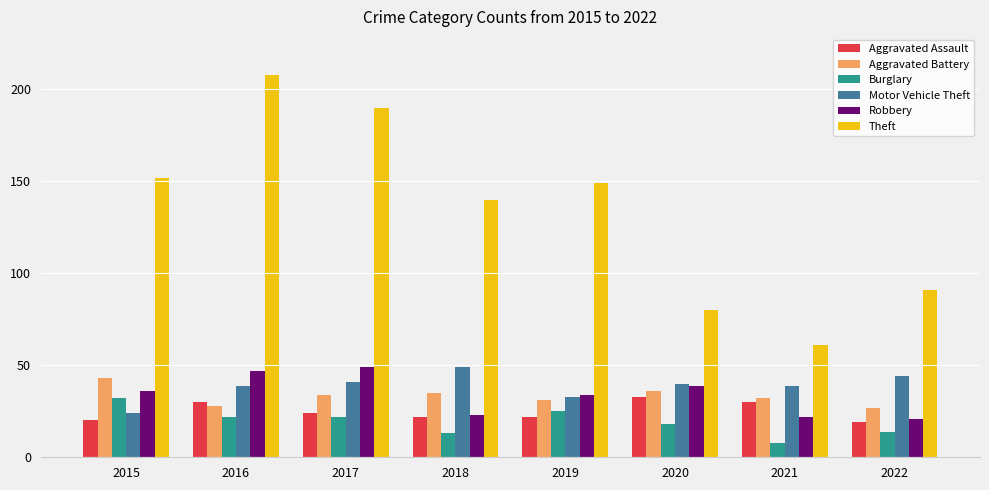

At 2021, list the series in order from largest to smallest.

Theft, Motor Vehicle Theft, Aggravated Battery, Aggravated Assault, Robbery, Burglary